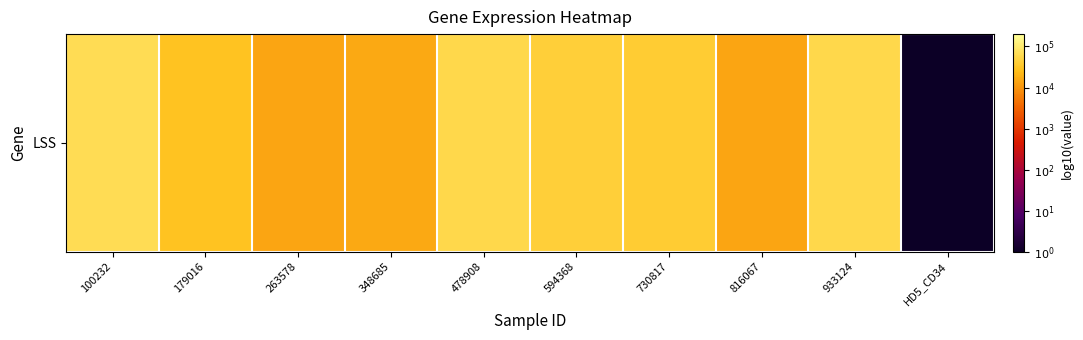

Reading left to right, extract all data points from this chart.

100232=4.8	179016=4.5	263578=4.1	348685=4.2	478908=4.8	594368=4.6	730817=4.6	816067=4.2	933124=4.7	HD5_CD34=0.0